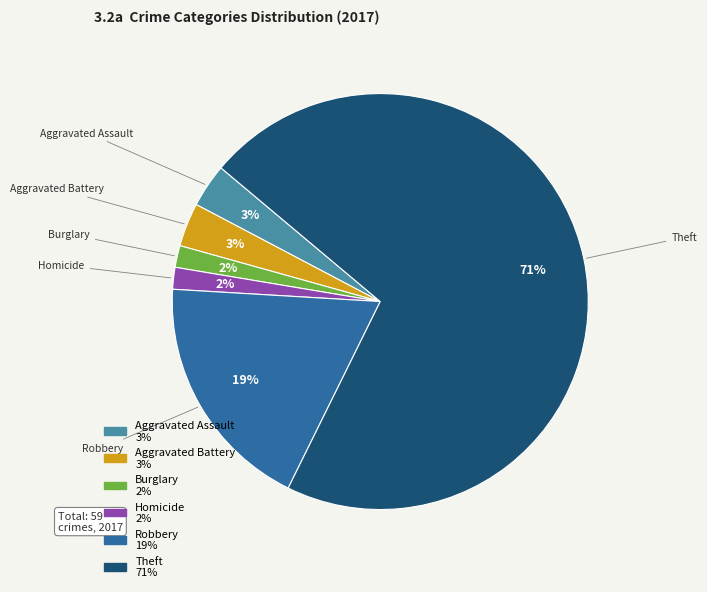

How many segments does this pie chart have?

6